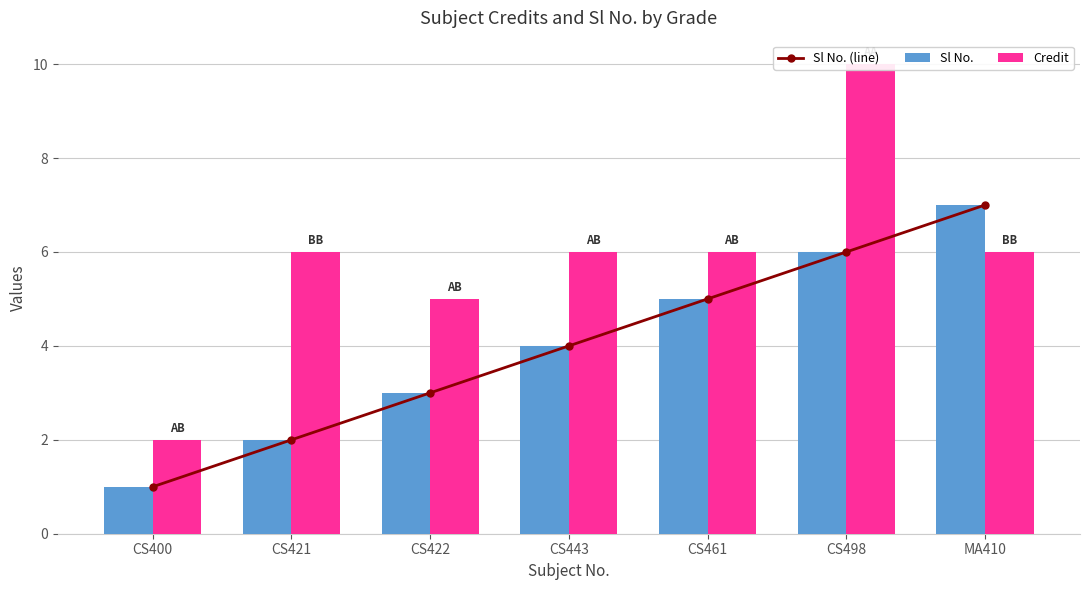

Rank the series at CS422 from lowest to highest value.

Sl No. (line), Sl No., Credit